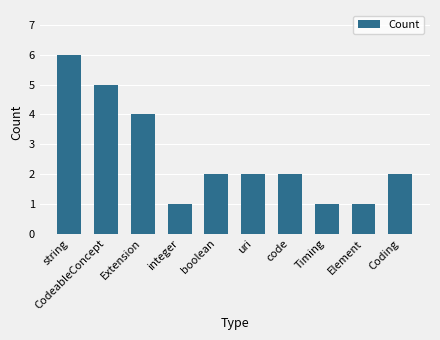

Reading left to right, list all the values displayed in this chart.

6	5	4	1	2	2	2	1	1	2